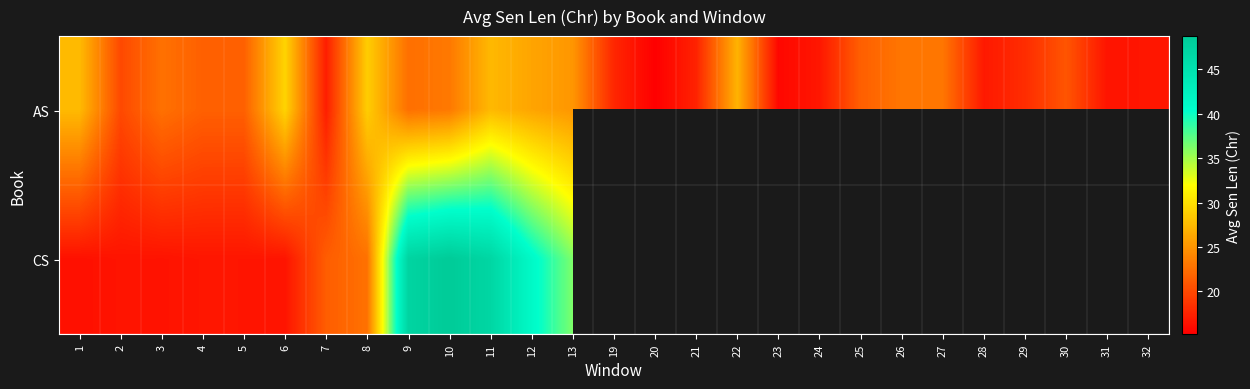

At which label does CS reach its minimum?

1